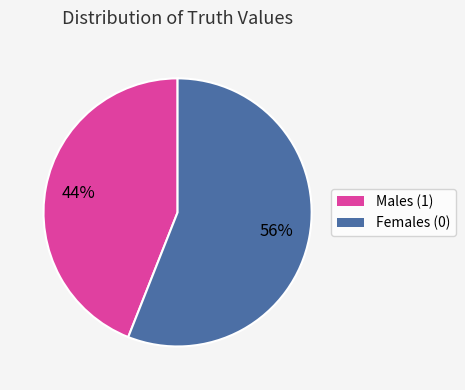

Count the number of slices in the pie.

2